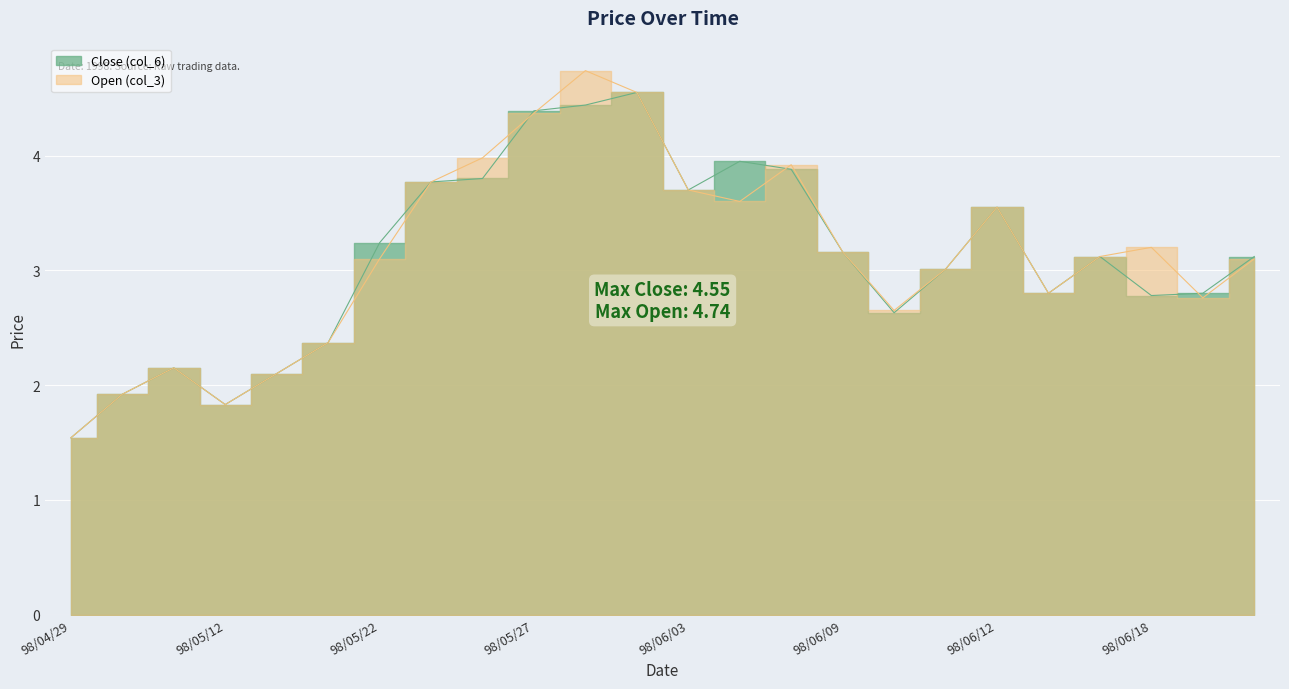

Reading left to right, list all the values displayed in this chart.

Close (col_6): 1.5	1.9	2.1	1.8	2.1	2.4	3.2	3.8	3.8	4.4	4.4	4.5	3.7	4.0	3.9	3.2	2.6	3.0	3.5	2.8	3.1	2.8	2.8	3.1
Open (col_3): 1.5	1.9	2.1	1.8	2.1	2.4	3.1	3.8	4.0	4.4	4.7	4.5	3.7	3.6	3.9	3.2	2.6	3.0	3.5	2.8	3.1	3.2	2.8	3.1